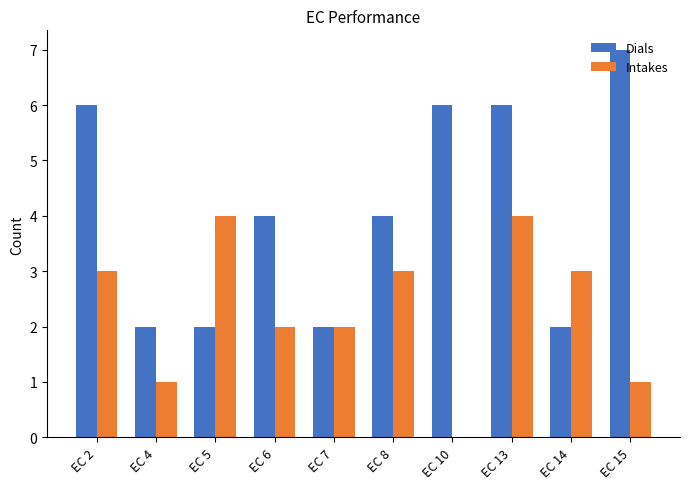

What is the average value of the Dials series?

4